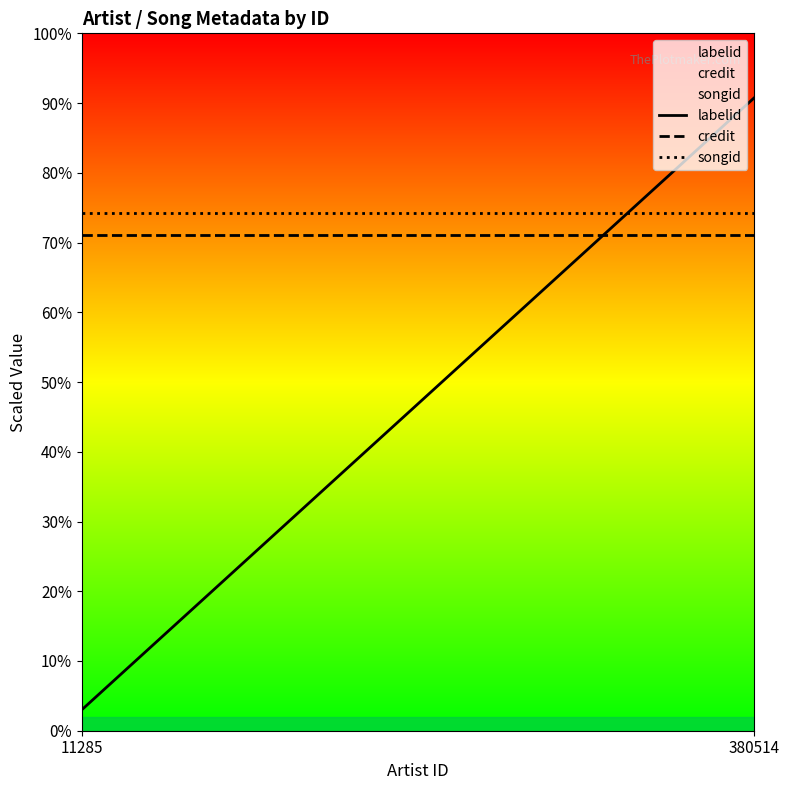

What is the maximum value for labelid?

0.9